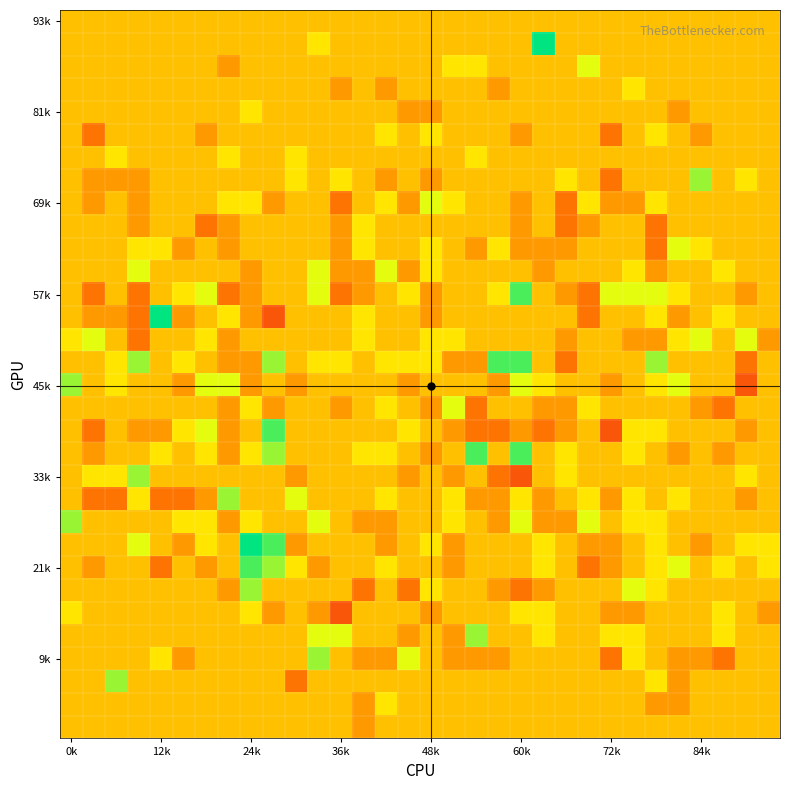

Count the number of categories in the chart.

32